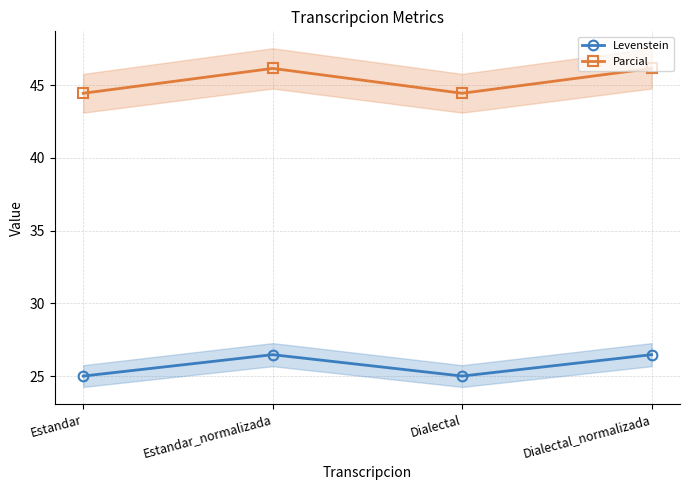

Which series has the largest total across all categories?

Parcial